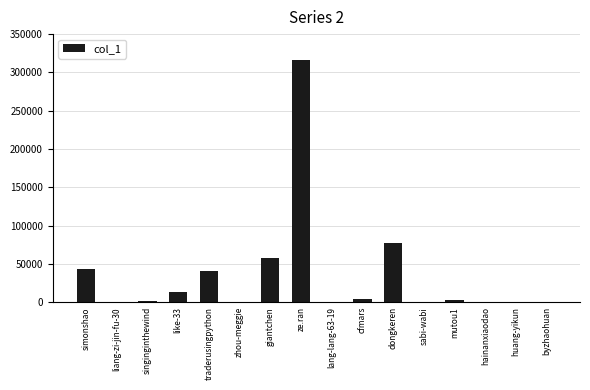

The value at ze.ran is 316195. True or false?

True